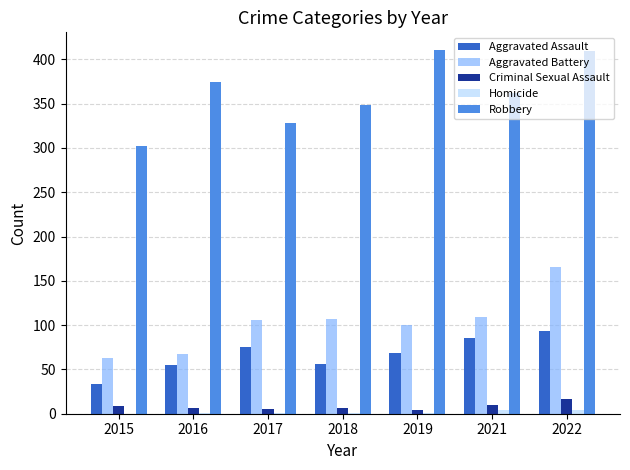

What is the greatest value displayed?

410